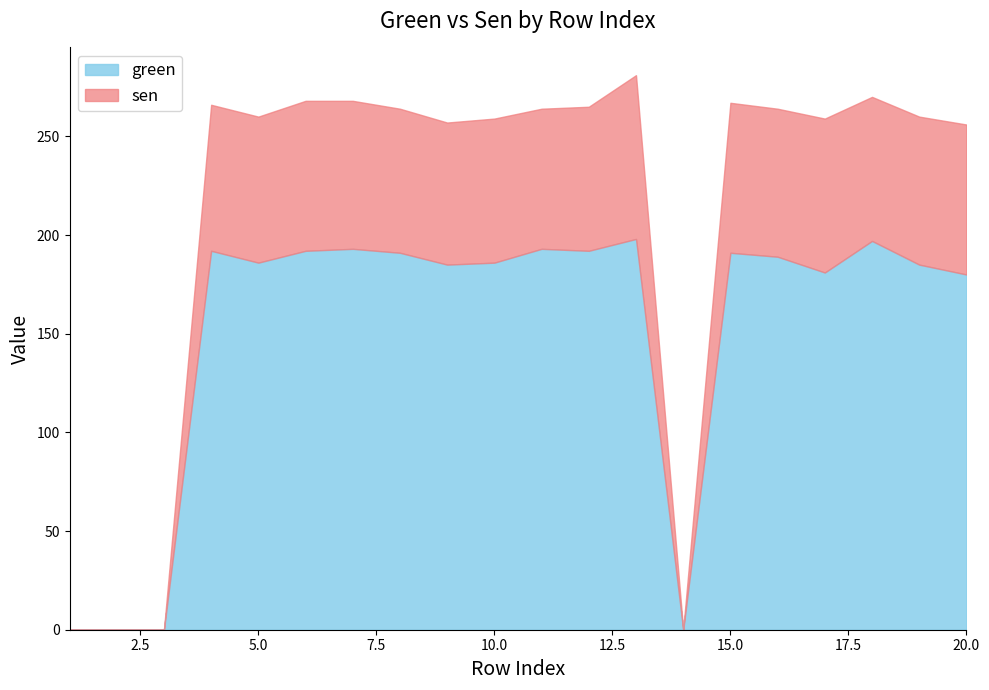

True or false: green and sen intersect in this chart.

False